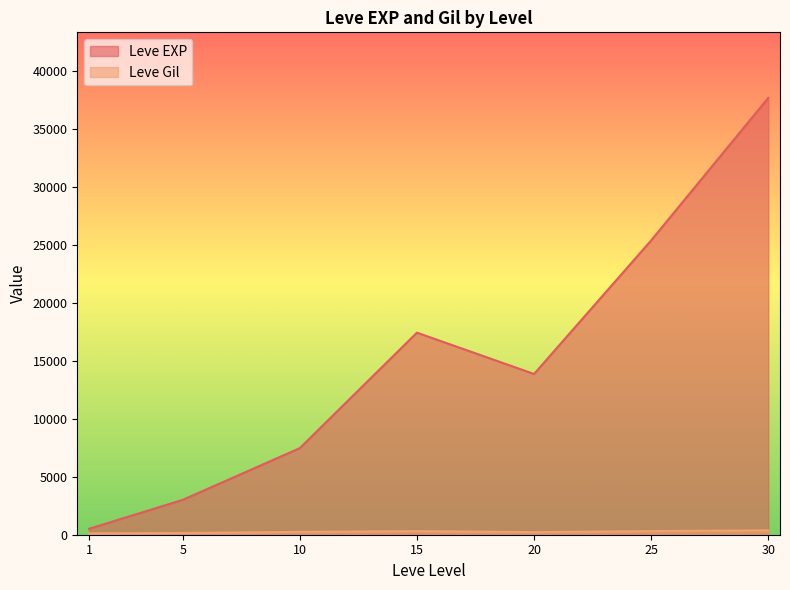

Which category has the lowest value across all series?

1